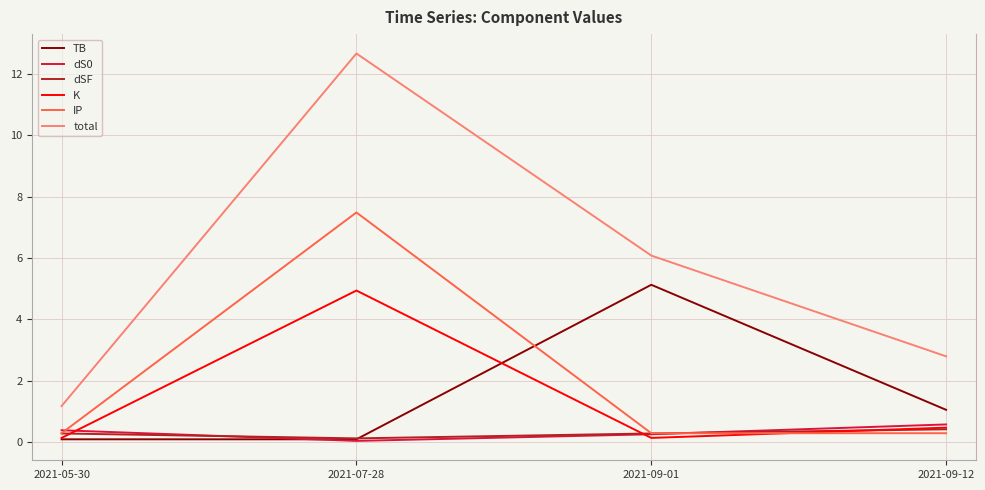

Count the dSF values in the range 0 to 1.

4